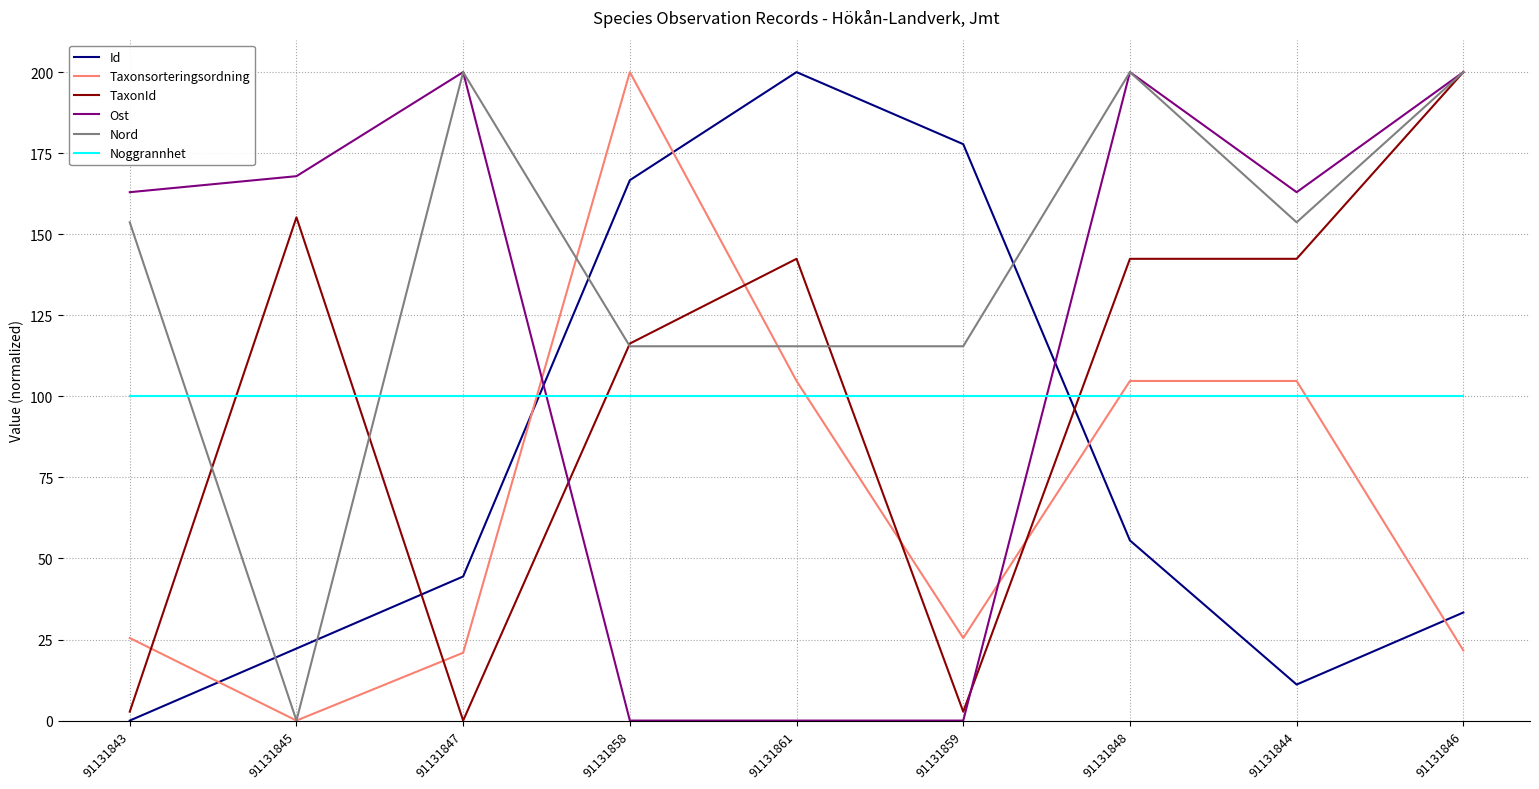

Is it true that Noggrannhet equals 155.8 at 91131847?

False